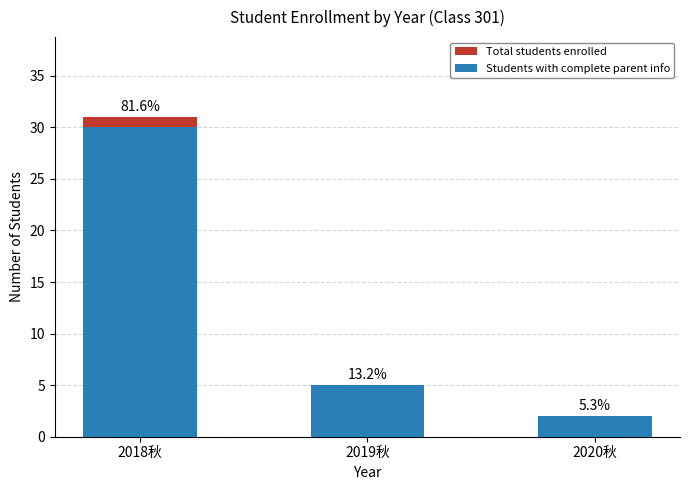

Is it true that Students with complete parent info equals 5 at 2019秋?

True